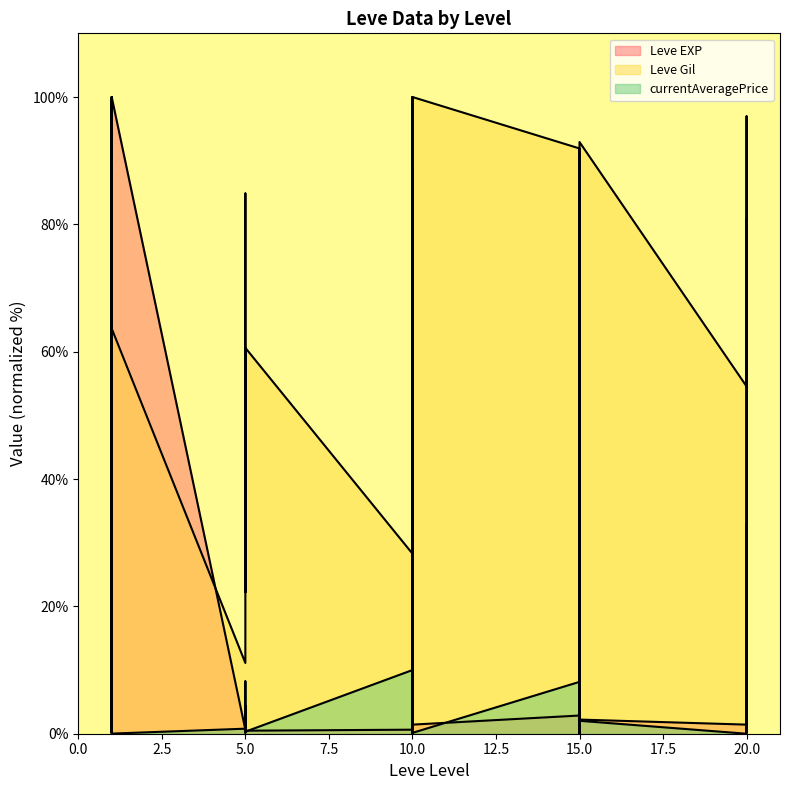

How many times do currentAveragePrice and Leve Gil cross each other?

4